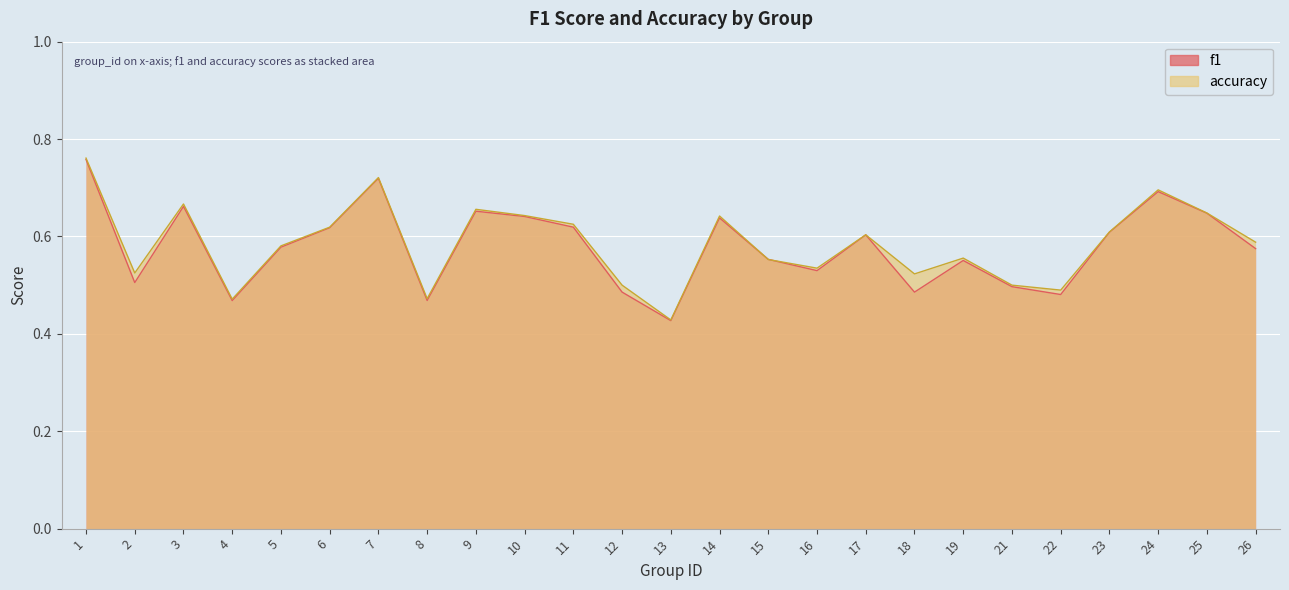

List the labels in order of accuracy value, smallest first.

13, 4, 8, 22, 12, 21, 18, 2, 16, 15, 19, 5, 26, 17, 23, 6, 11, 14, 10, 25, 9, 3, 24, 7, 1